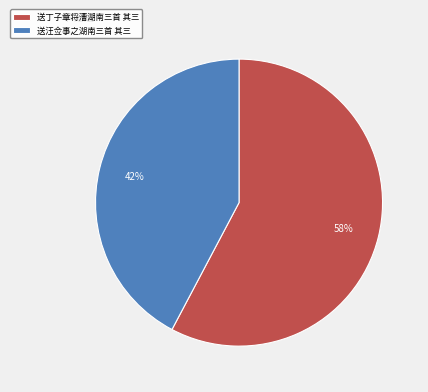

Do 送汪佥事之湖南三首 其三 and 送丁子章将漕湖南三首 其三 together represent more than half of the pie?

Yes